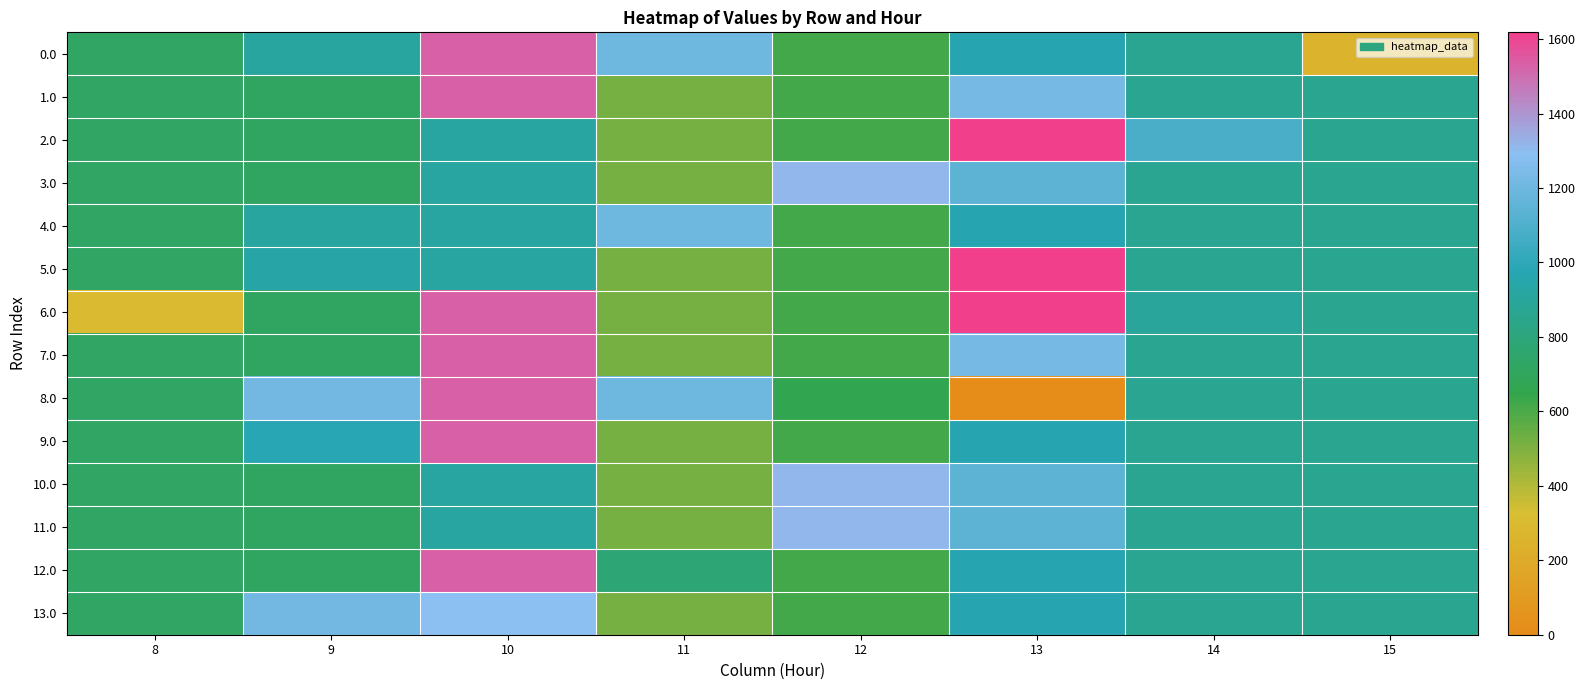

Which series changed the most between 9 and 13?

8.0